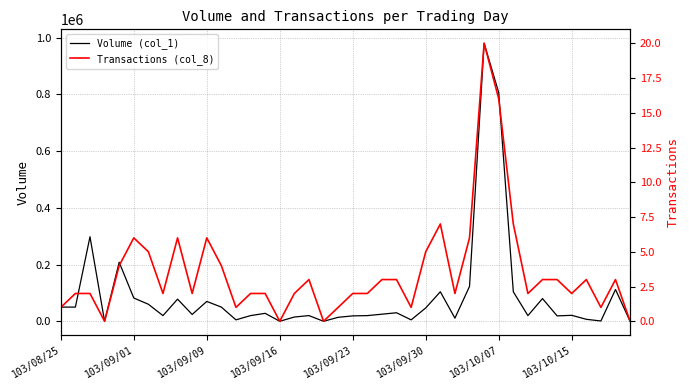

Which series has the largest range (max minus min)?

Volume (col_1)